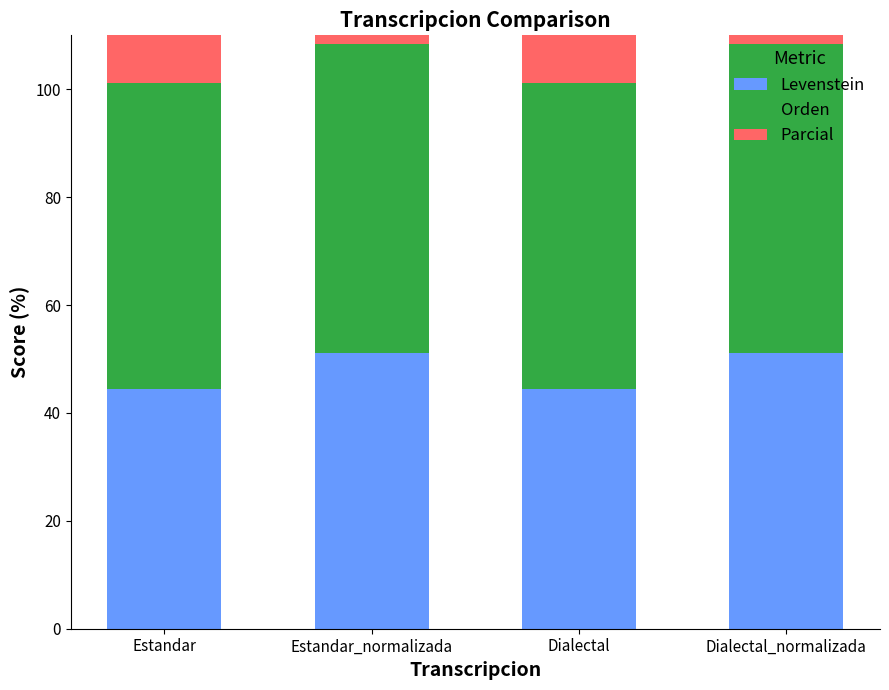

What is the average value of the Orden series?

56.9